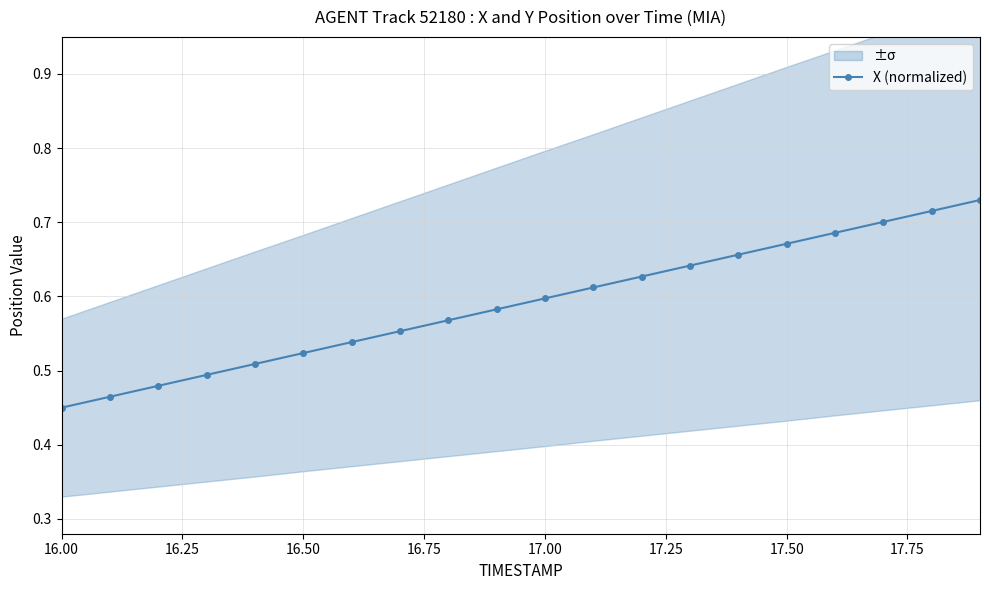

The value at 16.00 is 0.5. True or false?

True